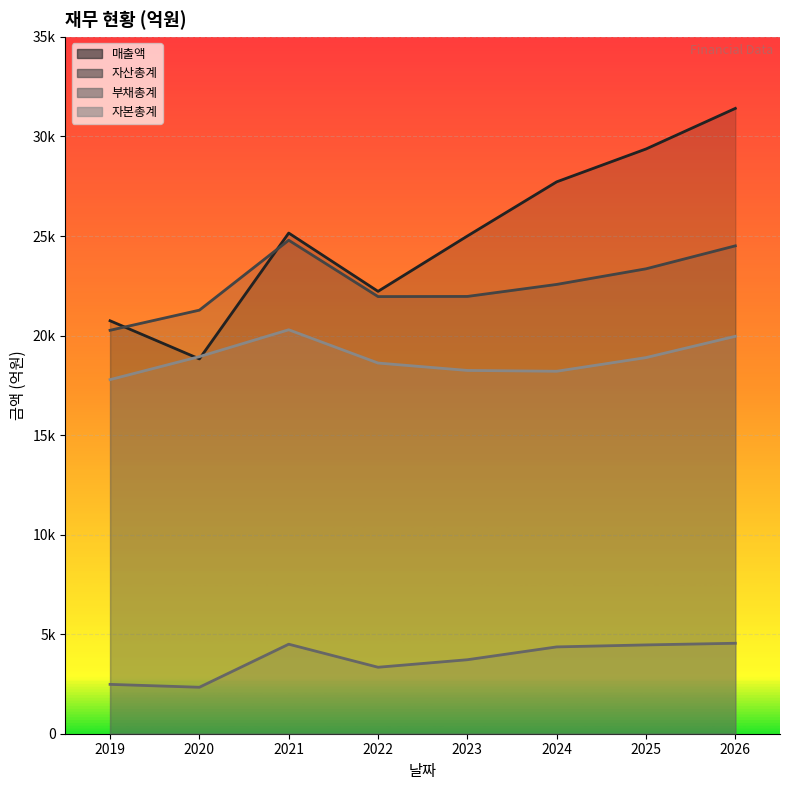

Reading left to right, extract all data points from this chart.

매출액: 20743	18827	25149	22221	25000	27722	29372	31411
자산총계: 20265	21276	24789	21958	21965	22569	23353	24507
부채총계: 2479	2334	4497	3339	3717	4361	4461	4544
자본총계: 17786	18941	20291	18620	18248	18207	18893	19963